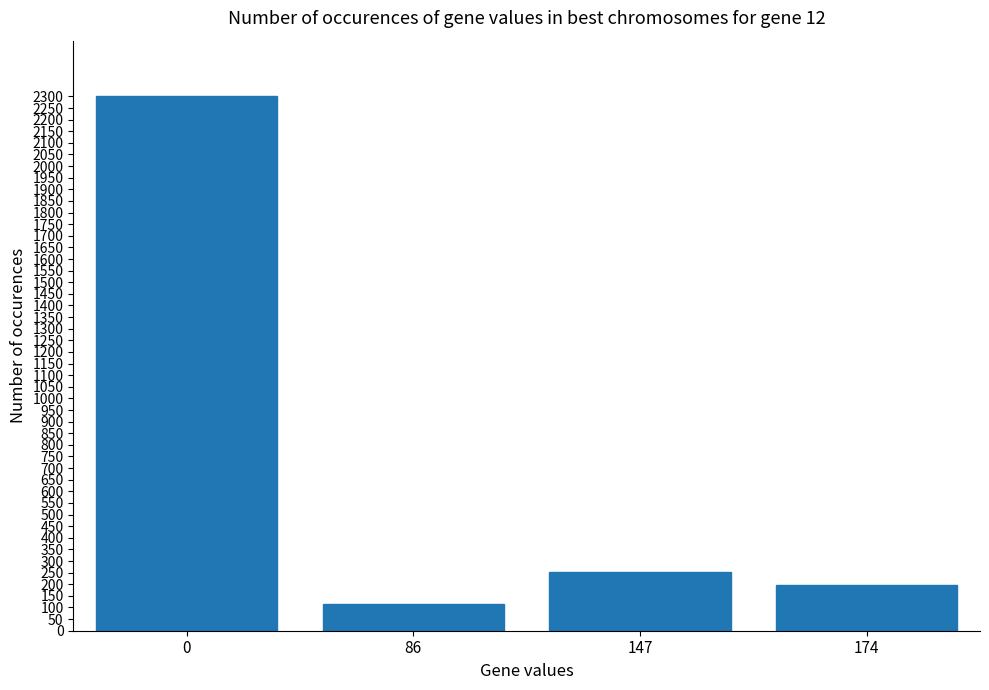

How many series are shown in this chart?

1